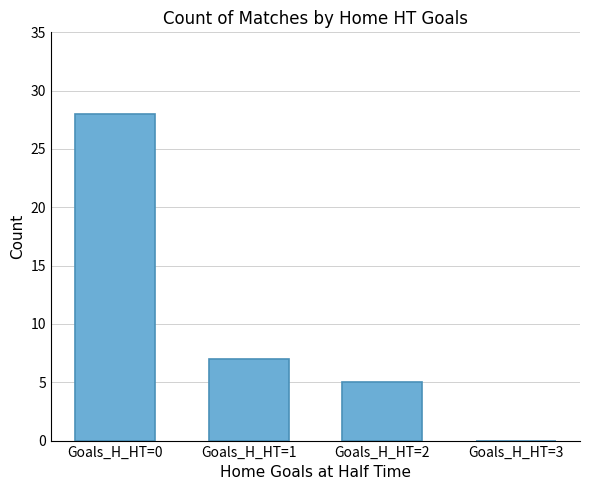

Reading left to right, extract all data points from this chart.

28	7	5	0